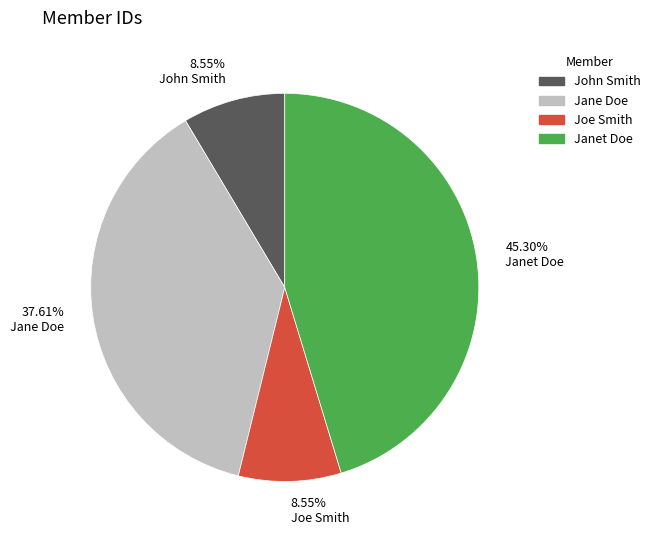

What is the ratio of the value at John Smith to the value at Joe Smith?

1.0